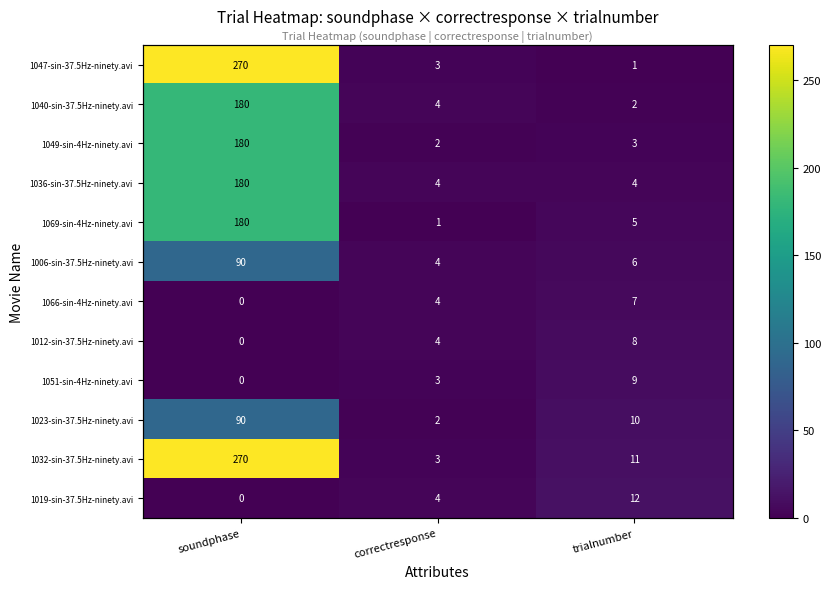

What is the sum of all 1049-sin-4Hz-ninety.avi values?

185